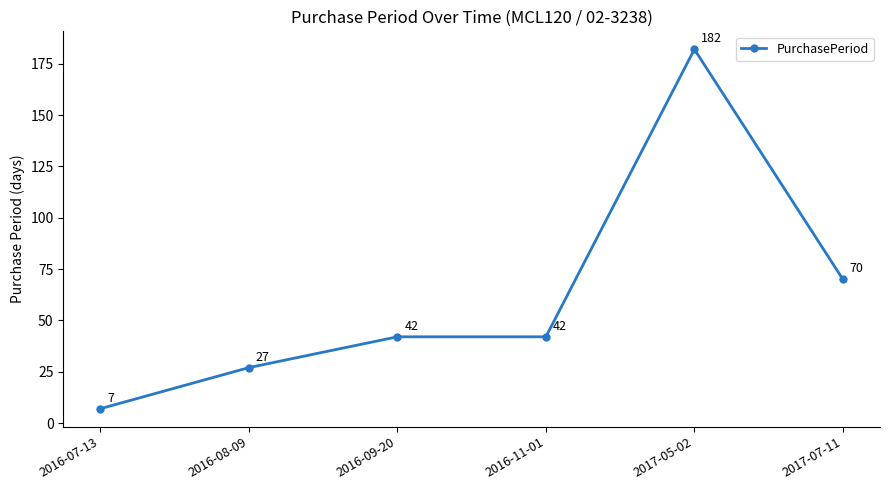

How many data points are less than 42?

2